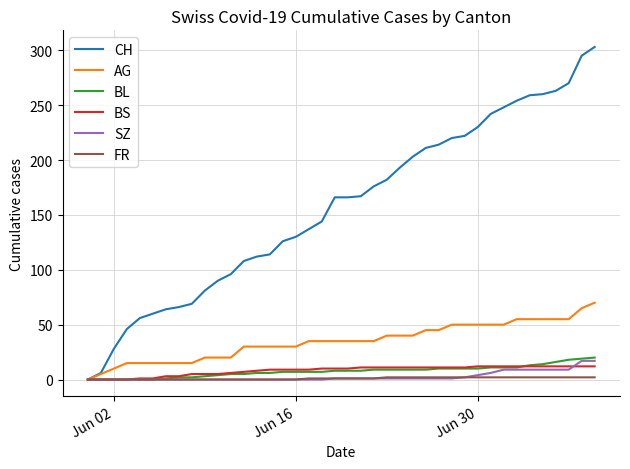

Which series has the largest range (max minus min)?

CH